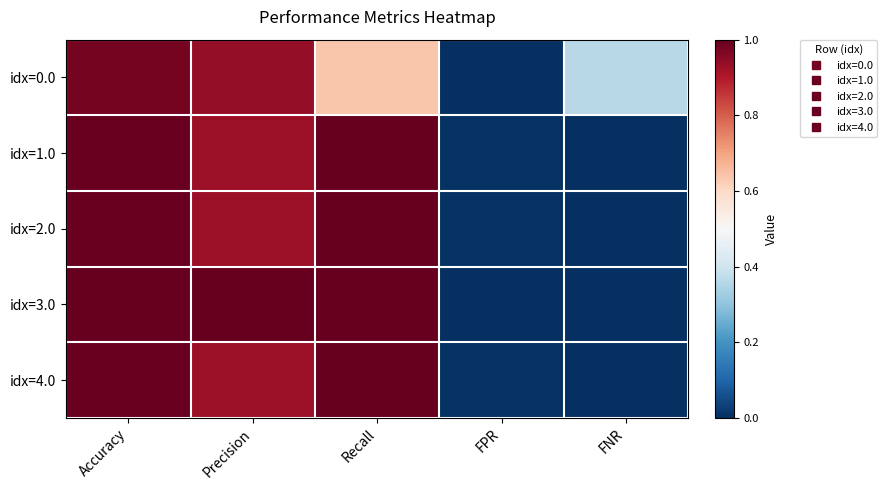

Reading left to right, extract all data points from this chart.

idx=0.0: Accuracy=1.0	Precision=0.9	Recall=0.6	FPR=0.0	FNR=0.4
idx=1.0: Accuracy=1.0	Precision=0.9	Recall=1.0	FPR=0.0	FNR=0.0
idx=2.0: Accuracy=1.0	Precision=0.9	Recall=1.0	FPR=0.0	FNR=0.0
idx=3.0: Accuracy=1.0	Precision=1.0	Recall=1.0	FPR=0.0	FNR=0.0
idx=4.0: Accuracy=1.0	Precision=0.9	Recall=1.0	FPR=0.0	FNR=0.0